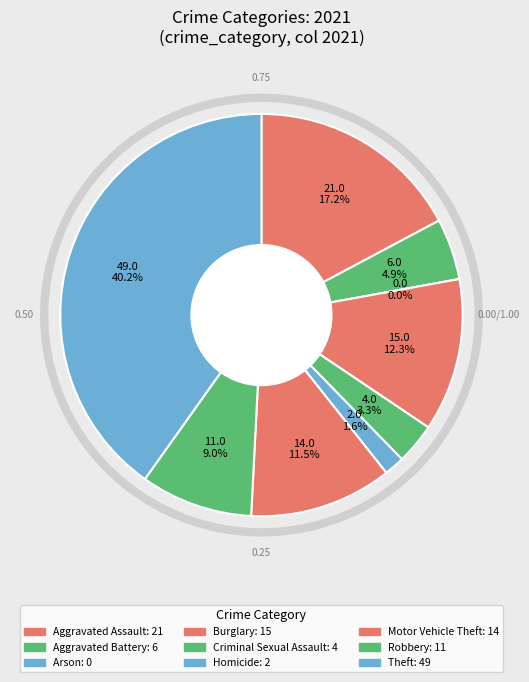

Does any single category account for the majority?

No